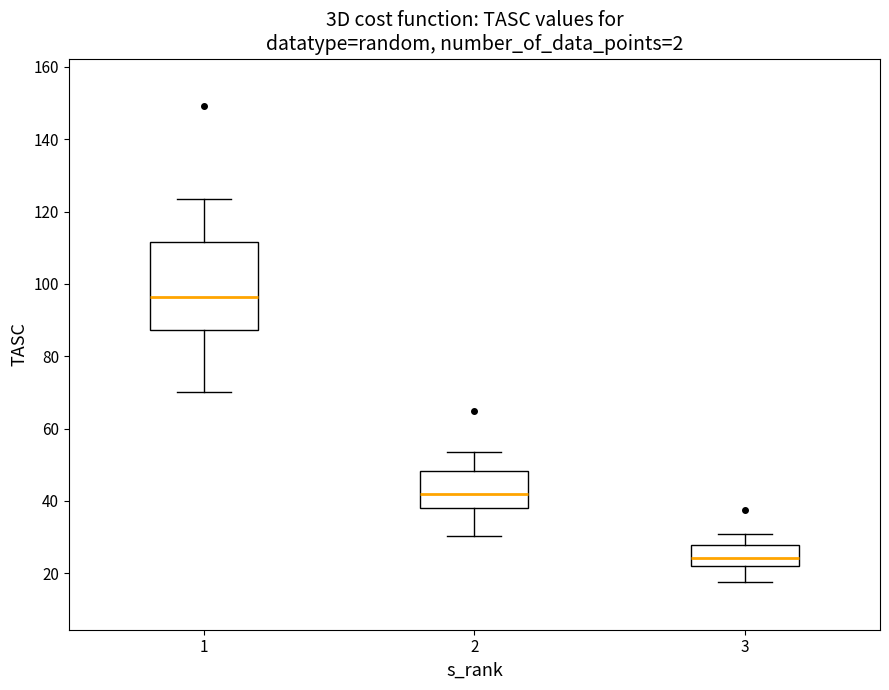

Which box is the tallest, from its lower edge to its upper edge?

1